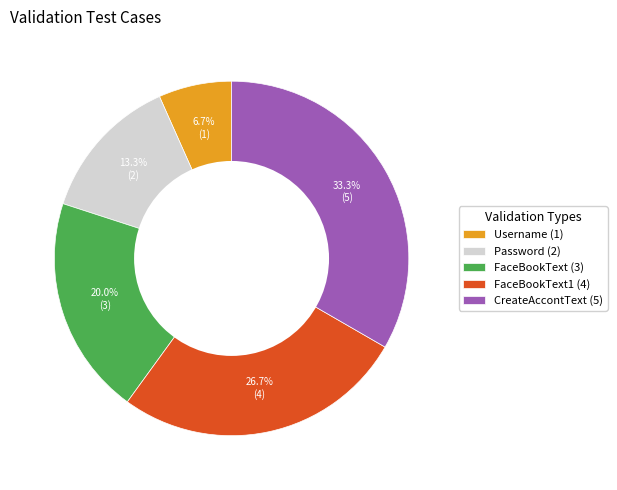

Between FaceBookText (3) and FaceBookText1 (4), which is larger?

FaceBookText1 (4)